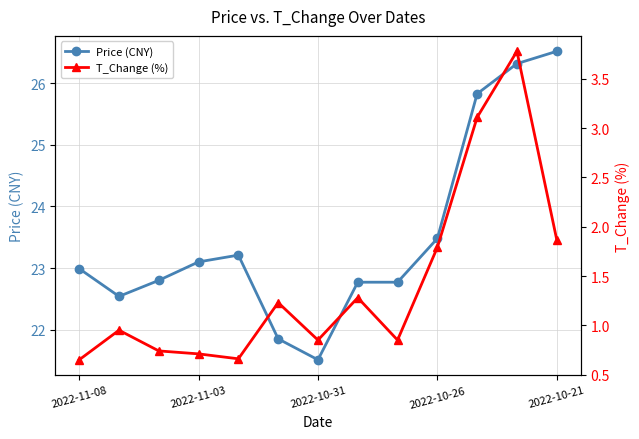

Does the chart have visible grid lines?

Yes